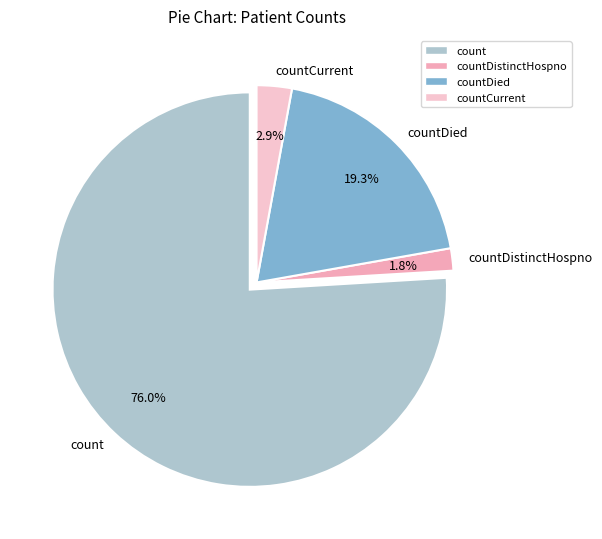

To the nearest percent, what percentage of the pie is countDied?

19%